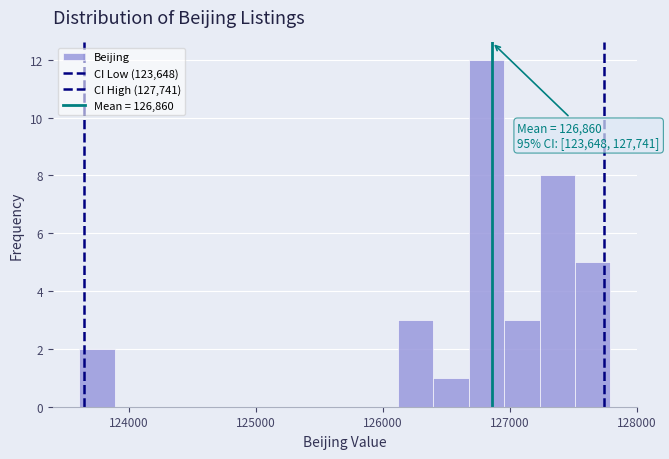

Read against the x-axis, roughly where is the centre of the tallest bar?

126800